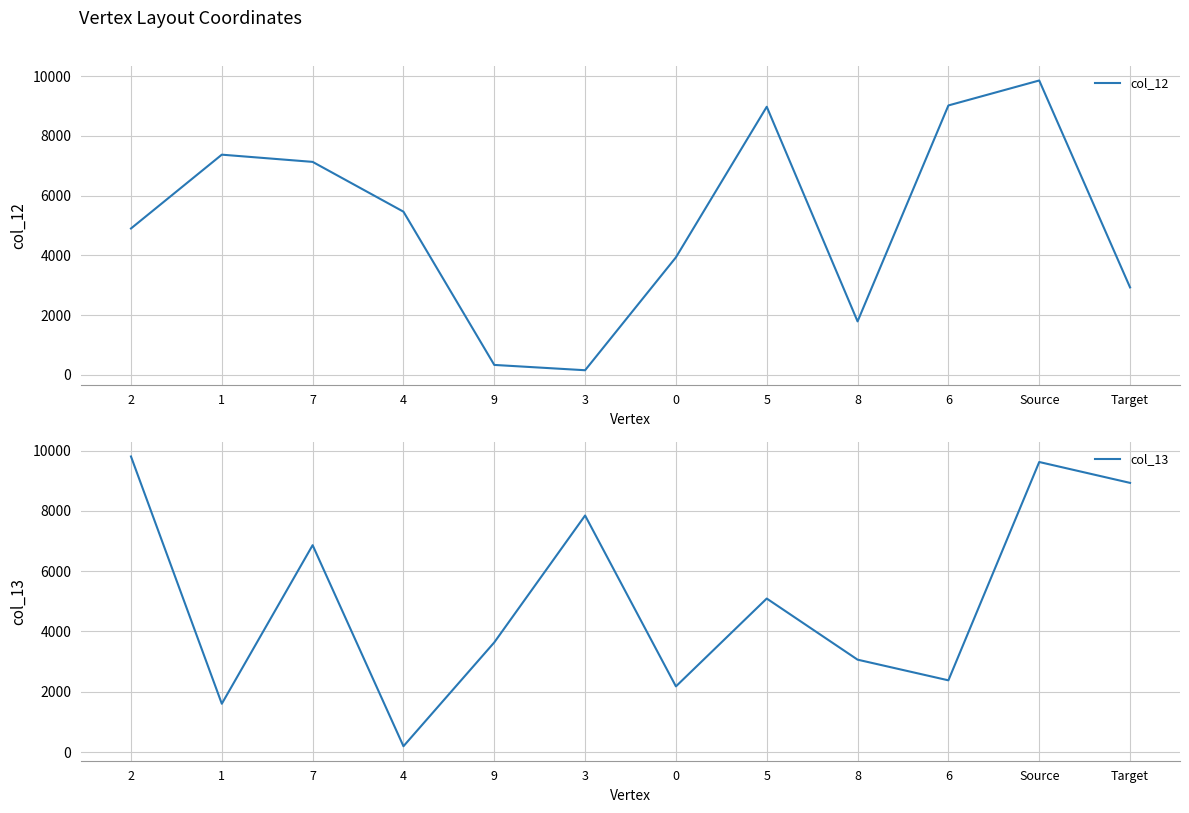

What is the minimum value for col_13?

193.6